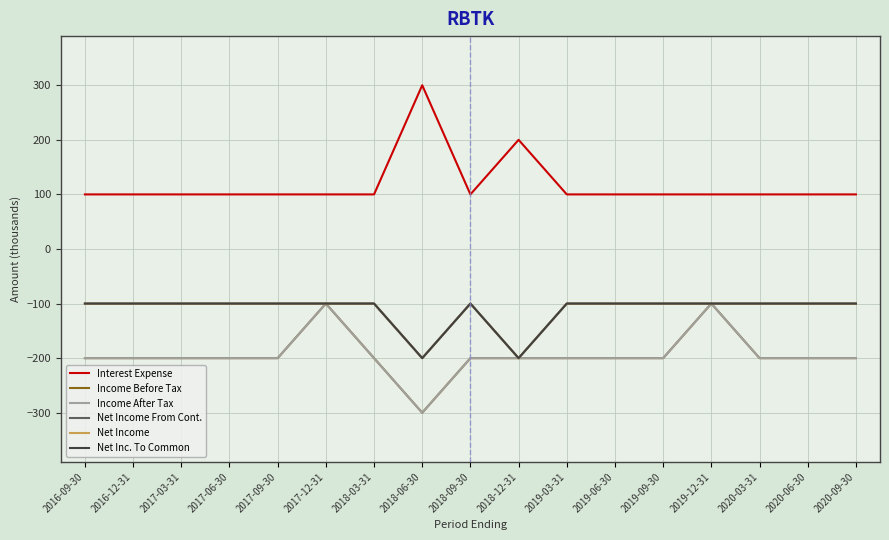

True or false: Net Income From Cont. has a value of -140 at 2016-12-31.

False